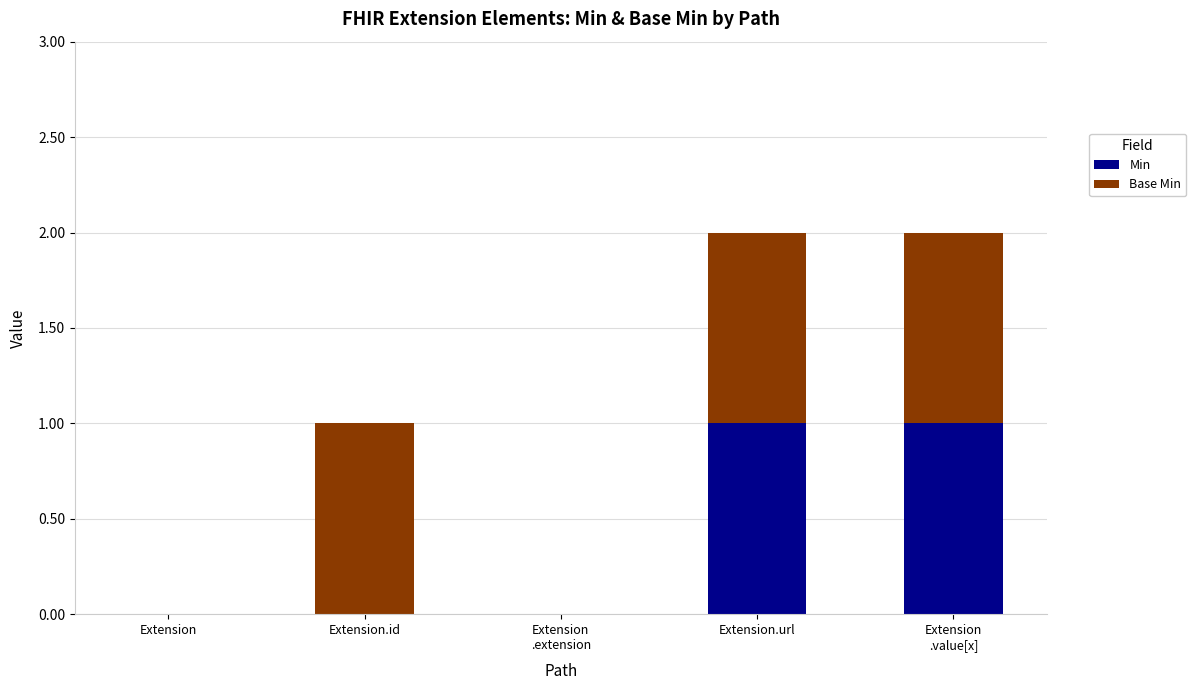

True or false: Min has a value of 1 at Extension.url.

True